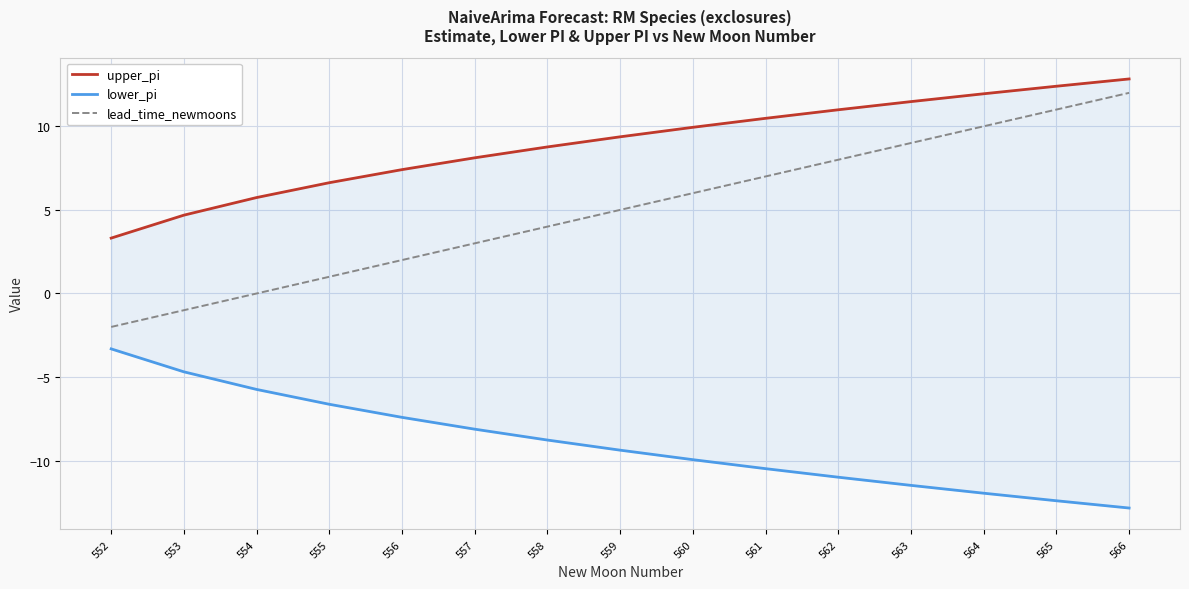

What is the minimum value for lead_time_newmoons?

-2